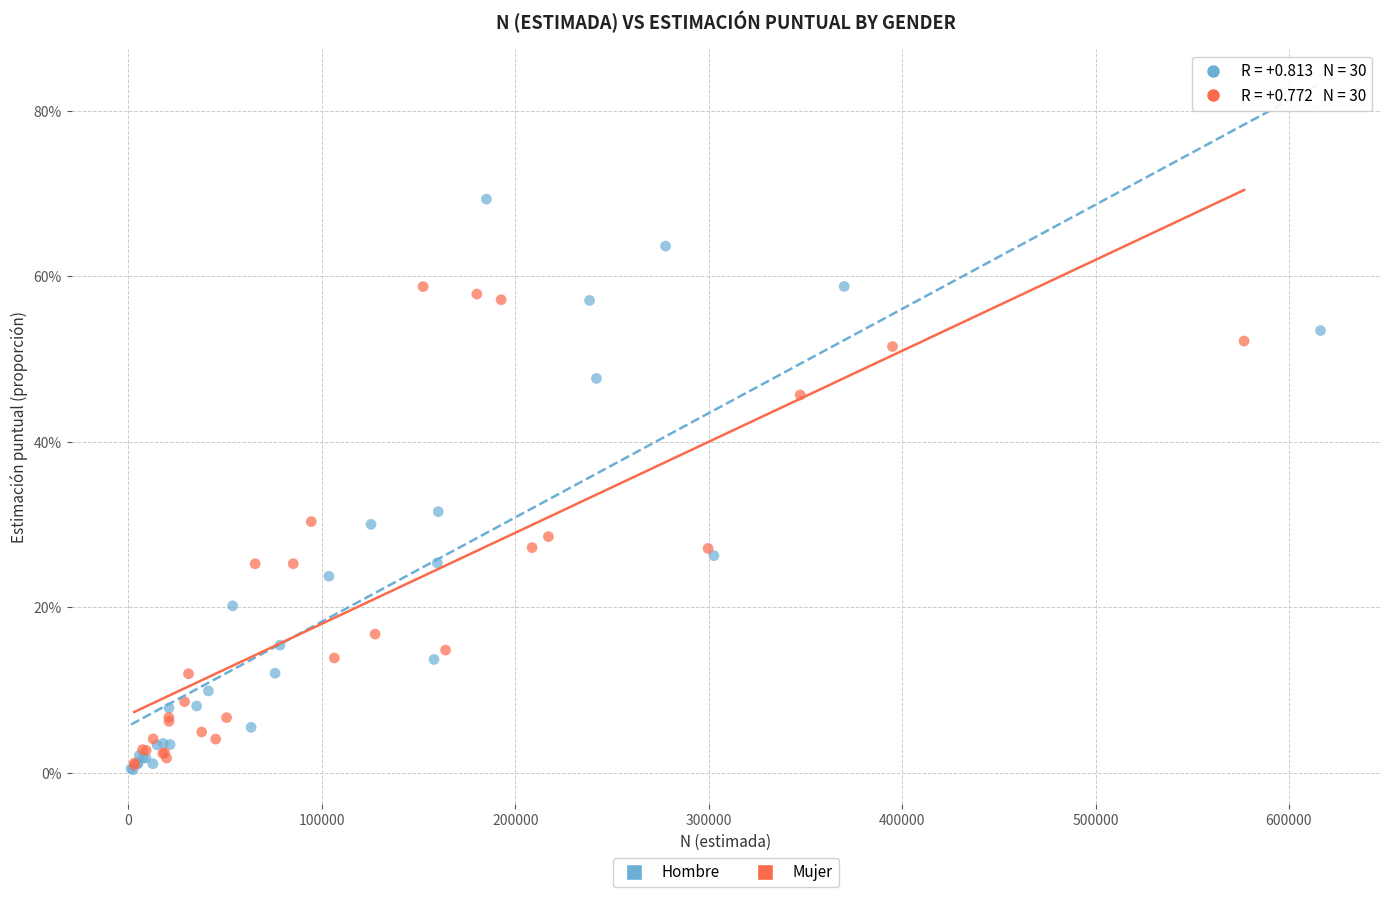

Which series contains the highest Y value?

Hombre